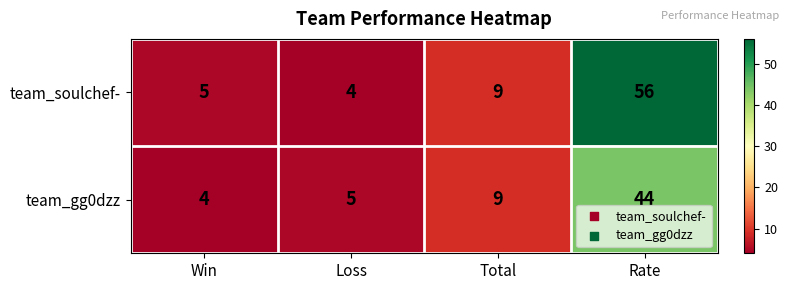

Rank the series by their maximum value, from highest to lowest.

team_soulchef-, team_gg0dzz